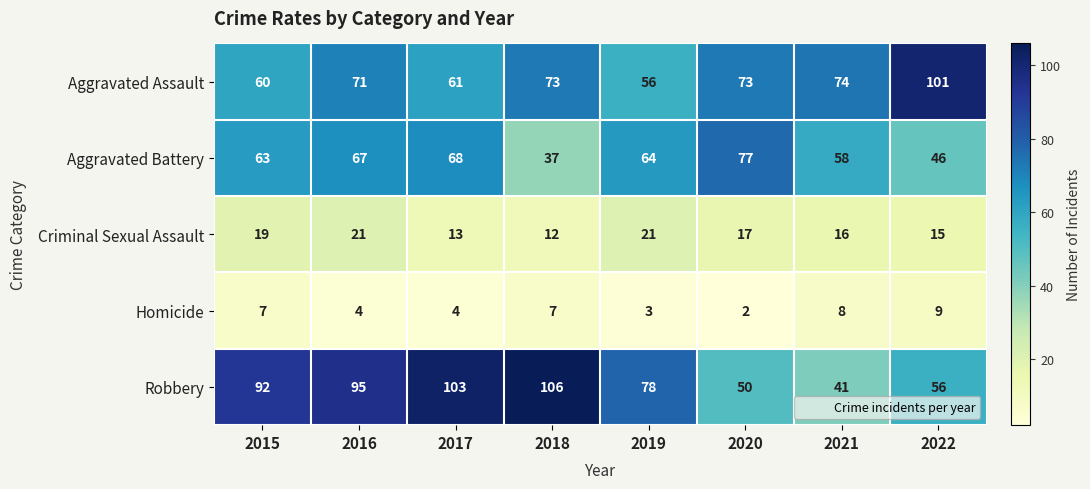

Is it true that Homicide equals 7 at 2015?

True